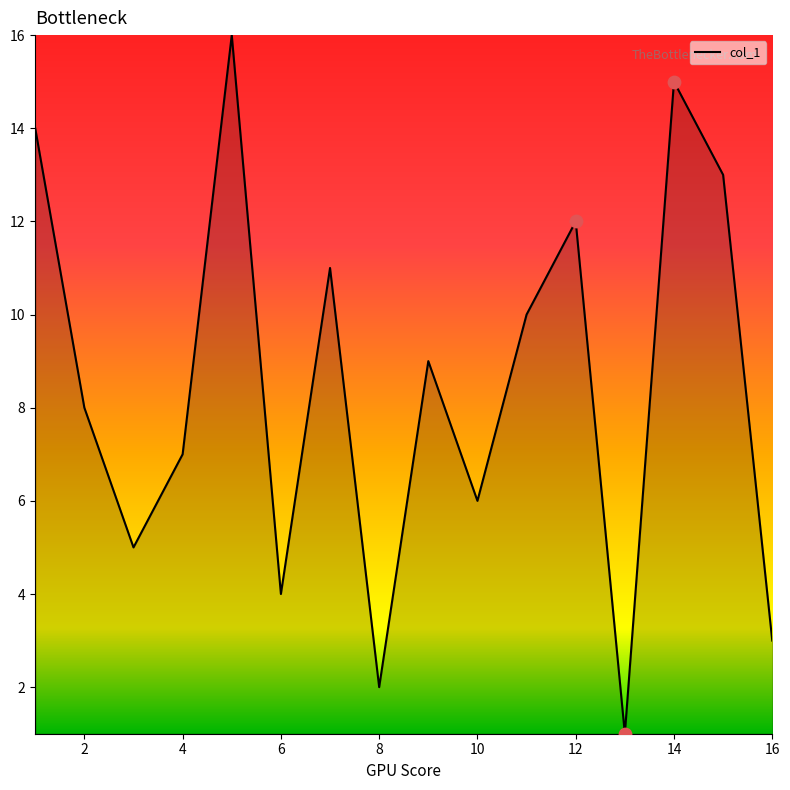

What is the greatest value displayed?

16